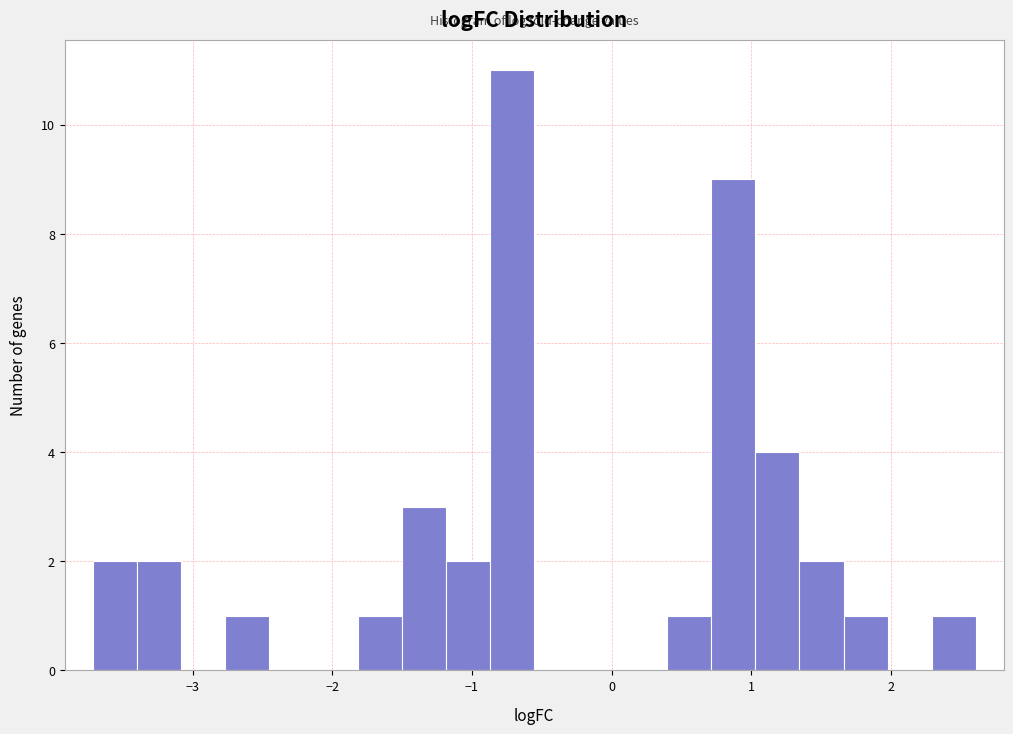

Read against the x-axis, roughly where is the centre of the tallest bar?

-0.7